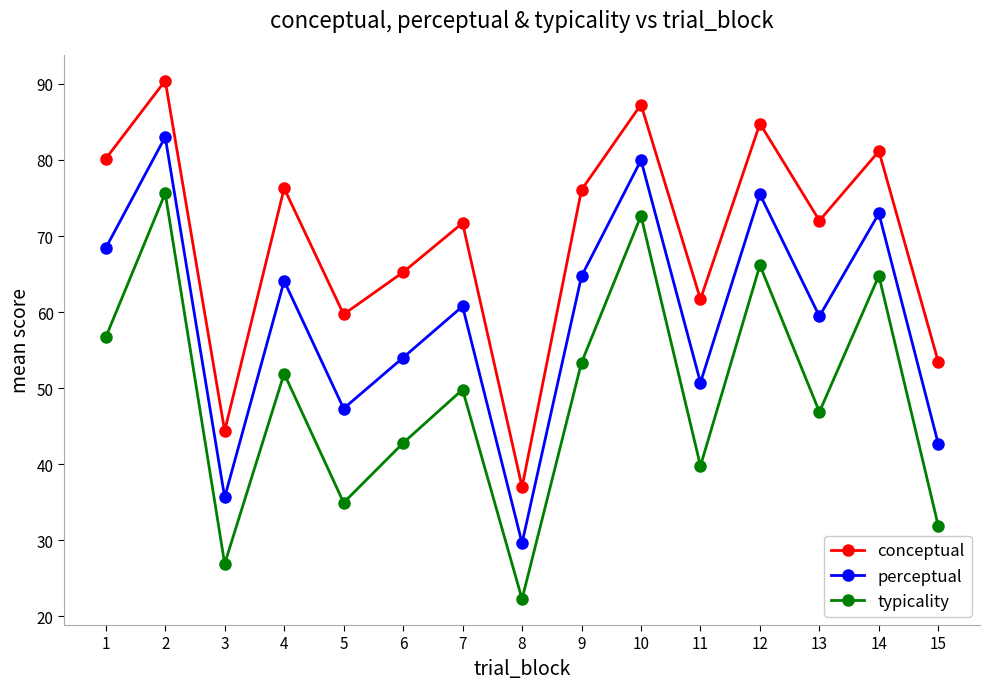

Which category has the highest value across all series?

2